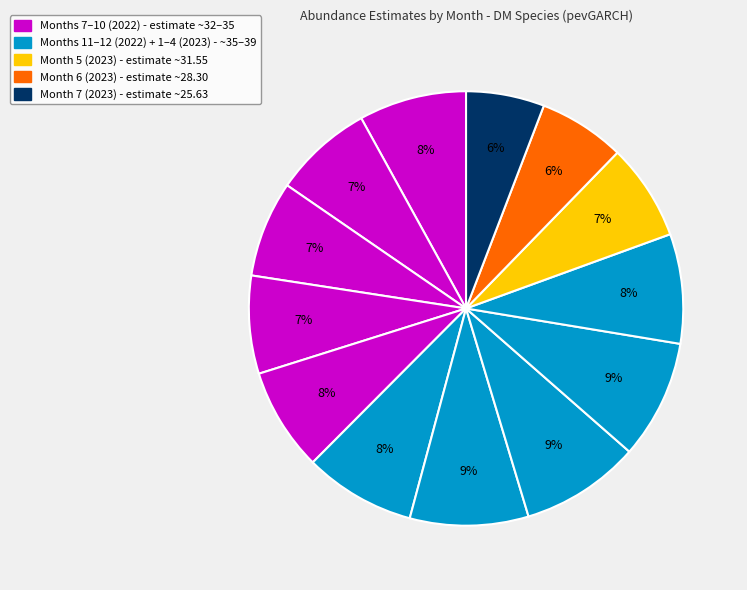

Does any single category account for the majority?

No